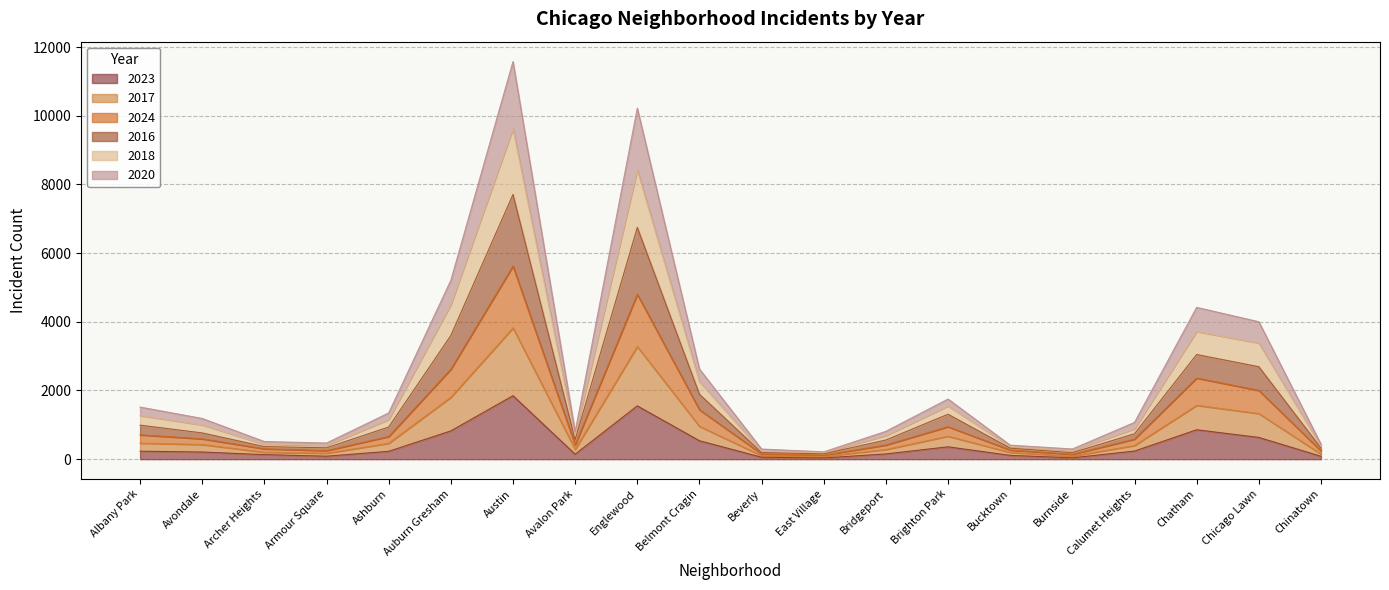

Which category has the highest value in the 2023 series?

Austin